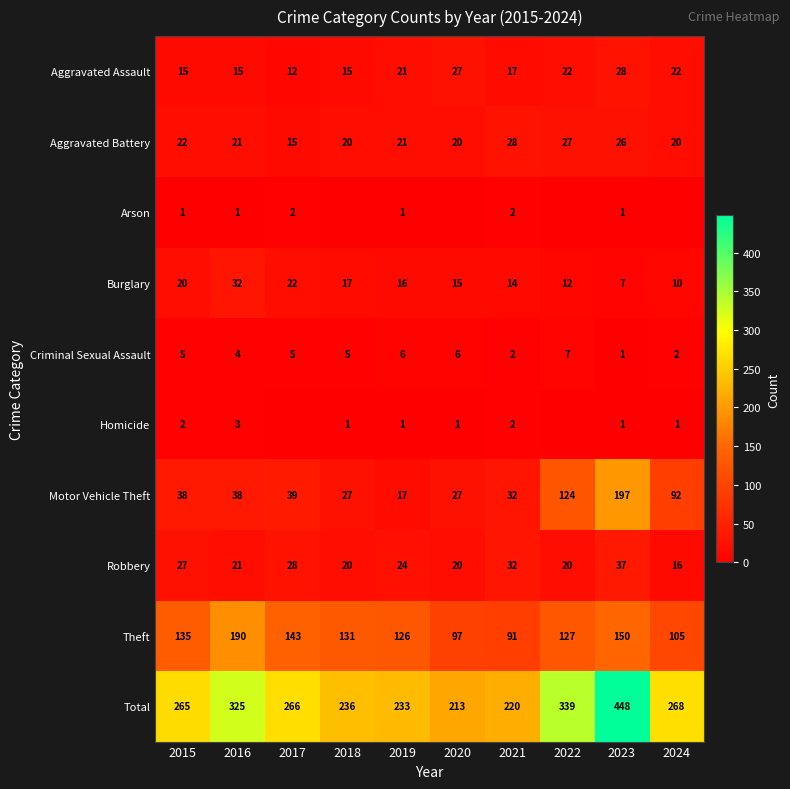

What value does the Motor Vehicle Theft series have at 2017, to the nearest 10?

40